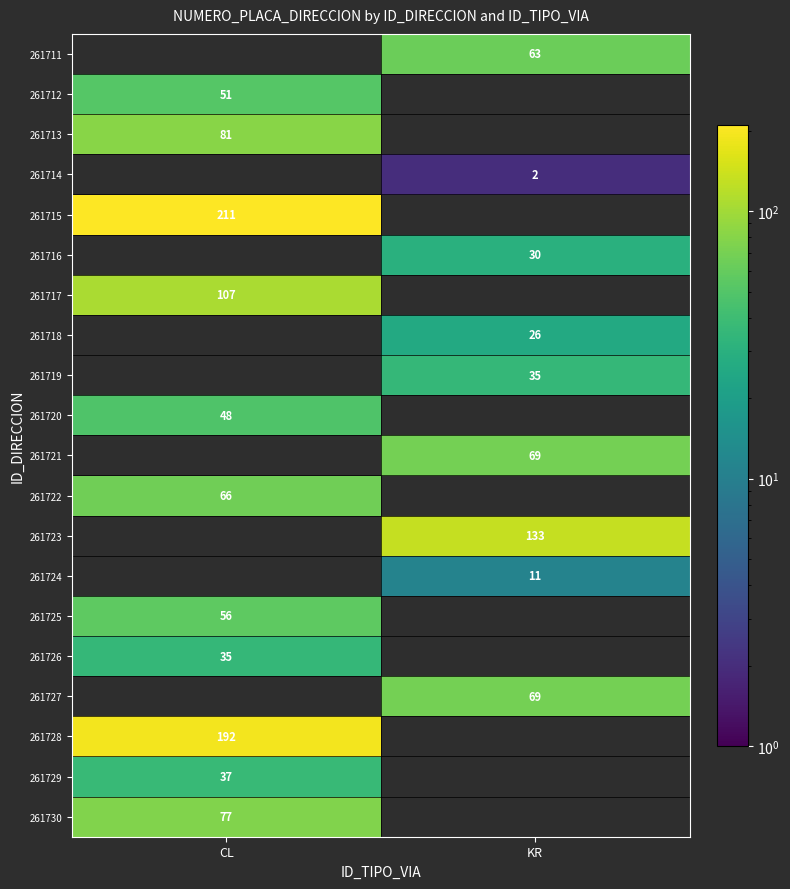

The value of 261725 at CL is 56. True or false?

True